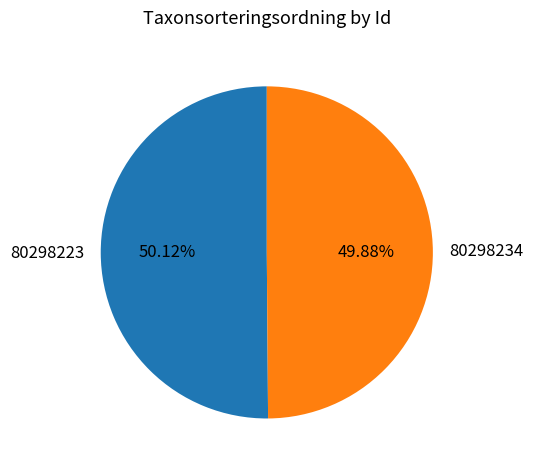

Combined, do 80298234 and 80298223 account for over 50%?

Yes